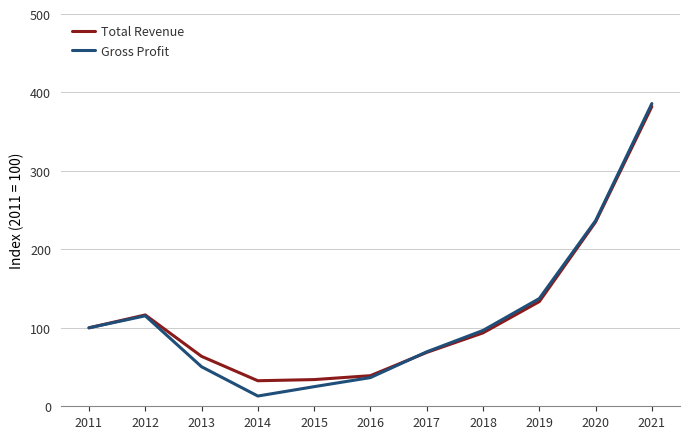

Where does the Total Revenue series first go above 93?

2011